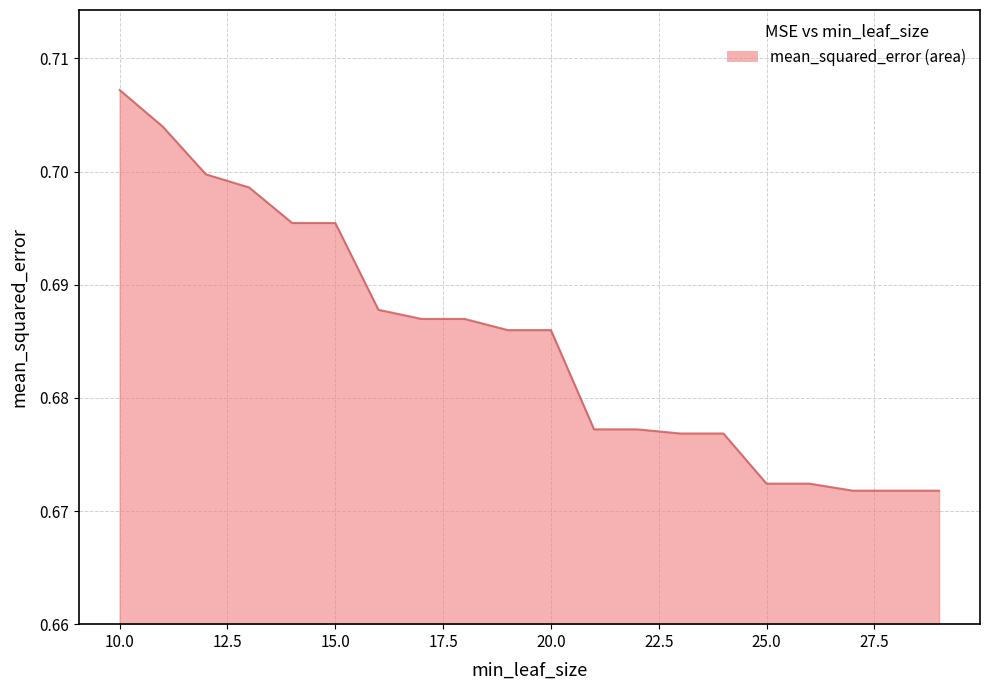

Does the chart display data point markers on the line(s)?

No